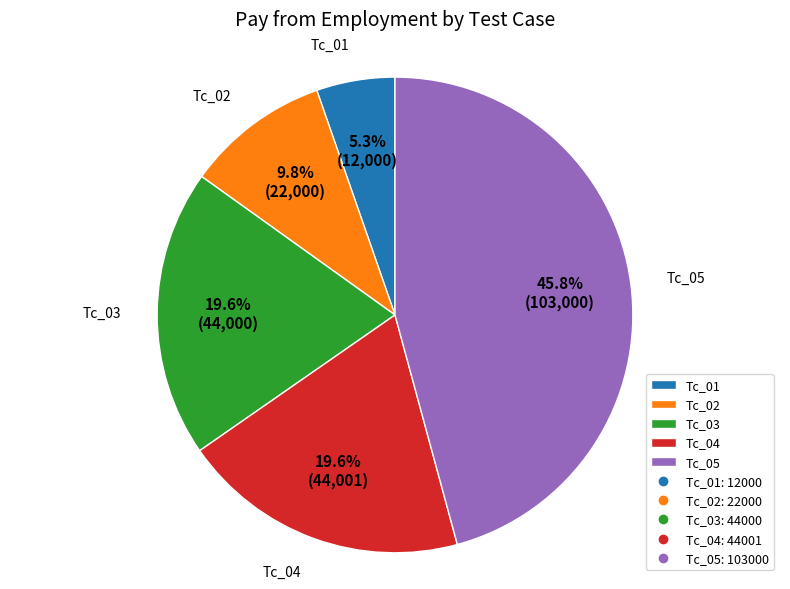

To the nearest percent, what is the combined percentage of Tc_05 and Tc_02?

56%